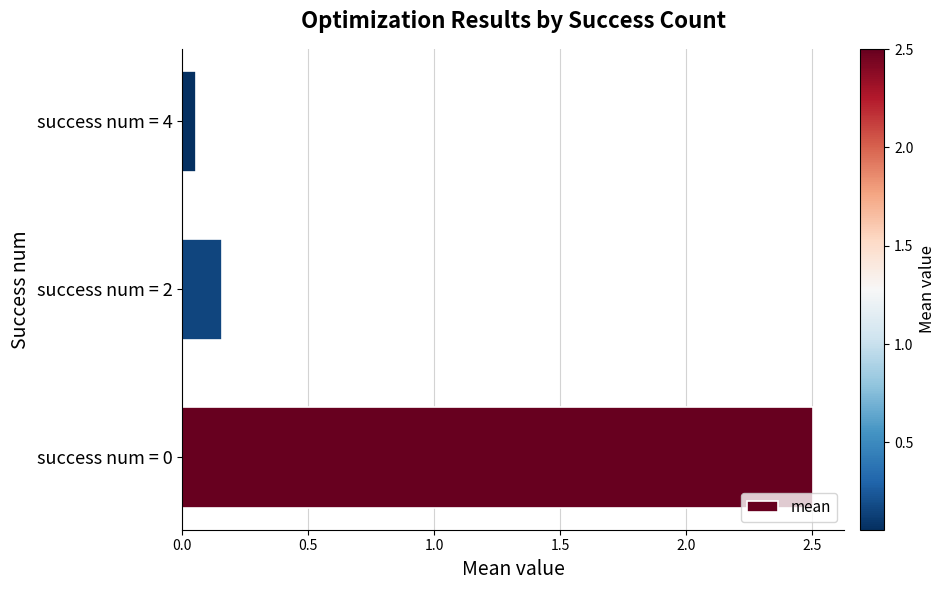

True or false: the data shows 1.3 at success num = 0.

False